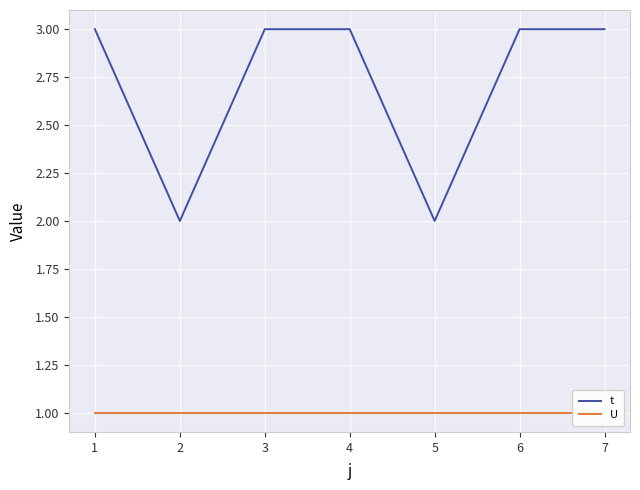

What are all the series names shown in the legend?

t, U